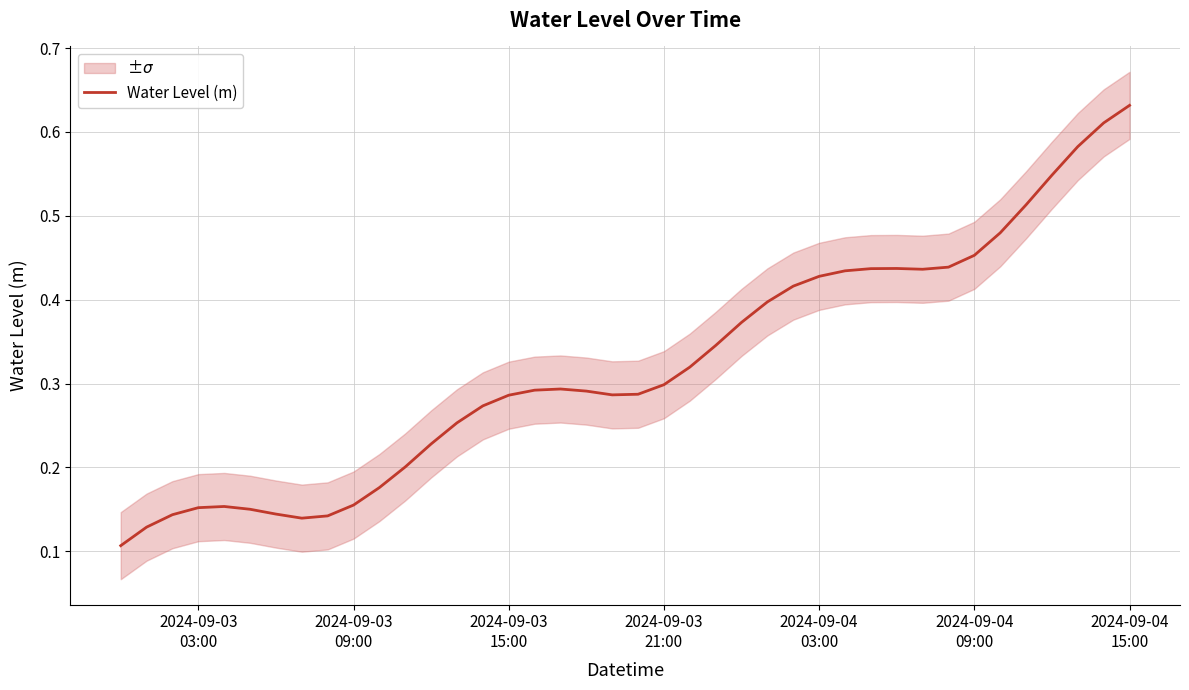

What is the maximum value shown in the chart?

0.6